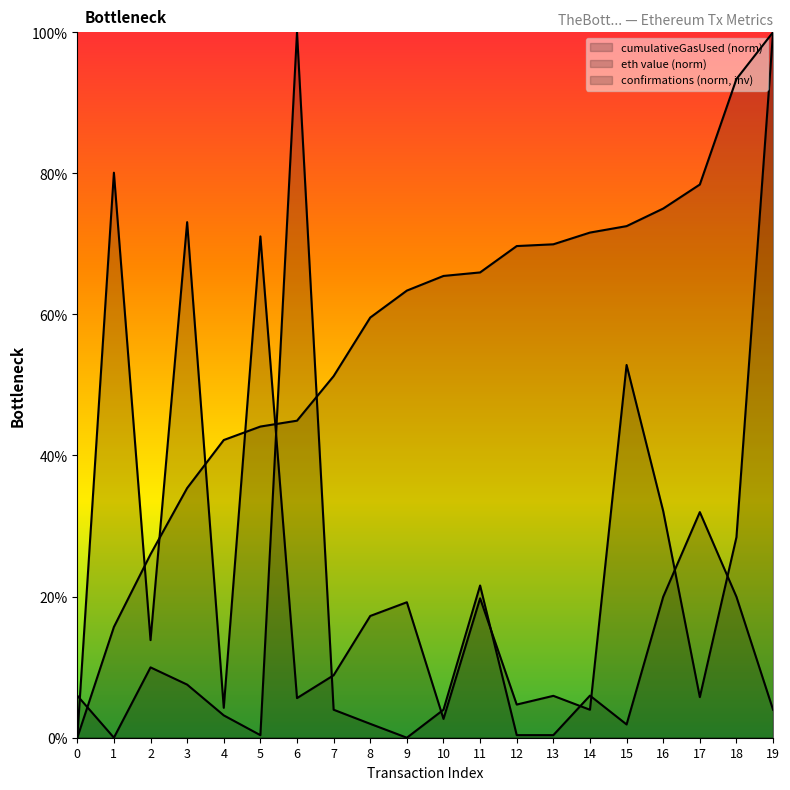

True or false: there are more than 1 points higher than both neighbors.

True